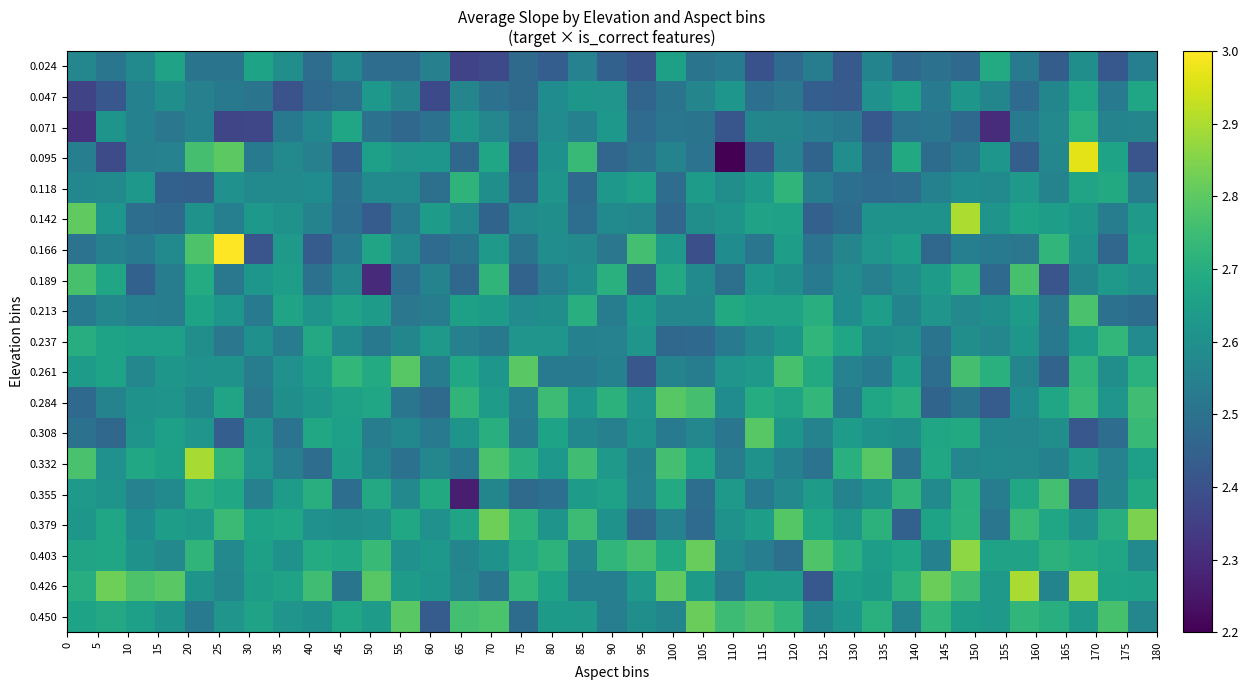

Reading right to left, transcribe all the data shown in this chart.

0.024: 2.5	2.4	2.6	2.4	2.5	2.7	2.5	2.5	2.5	2.6	2.4	2.5	2.5	2.4	2.5	2.5	2.7	2.4	2.4	2.6	2.4	2.5	2.4	2.4	2.5	2.5	2.5	2.6	2.5	2.6	2.7	2.5	2.5	2.7	2.6	2.5	2.6
0.047: 2.7	2.5	2.7	2.6	2.5	2.6	2.6	2.5	2.7	2.6	2.4	2.4	2.5	2.5	2.6	2.6	2.5	2.5	2.6	2.6	2.6	2.5	2.5	2.6	2.4	2.6	2.6	2.5	2.5	2.4	2.5	2.5	2.5	2.6	2.6	2.4	2.4
0.071: 2.6	2.6	2.7	2.6	2.5	2.3	2.5	2.5	2.5	2.4	2.5	2.5	2.6	2.6	2.4	2.5	2.5	2.5	2.6	2.6	2.6	2.5	2.6	2.6	2.5	2.5	2.5	2.7	2.6	2.5	2.4	2.4	2.6	2.5	2.6	2.6	2.3
0.095: 2.4	2.7	3.0	2.6	2.4	2.6	2.5	2.5	2.7	2.5	2.6	2.5	2.6	2.4	2.2	2.5	2.6	2.5	2.5	2.7	2.6	2.4	2.7	2.5	2.6	2.6	2.7	2.4	2.5	2.6	2.5	2.8	2.8	2.6	2.5	2.4	2.5
0.118: 2.5	2.7	2.7	2.6	2.6	2.6	2.6	2.6	2.5	2.5	2.5	2.5	2.7	2.6	2.6	2.6	2.5	2.7	2.6	2.5	2.6	2.5	2.6	2.7	2.5	2.6	2.6	2.5	2.6	2.6	2.6	2.6	2.4	2.4	2.6	2.6	2.6
0.142: 2.6	2.5	2.6	2.6	2.7	2.6	2.9	2.6	2.6	2.6	2.5	2.4	2.7	2.7	2.6	2.6	2.5	2.6	2.6	2.5	2.6	2.6	2.5	2.6	2.6	2.5	2.4	2.5	2.6	2.6	2.6	2.5	2.6	2.5	2.5	2.6	2.8
0.166: 2.7	2.5	2.6	2.7	2.5	2.5	2.5	2.5	2.6	2.6	2.6	2.5	2.6	2.5	2.6	2.4	2.6	2.8	2.5	2.6	2.6	2.5	2.6	2.5	2.5	2.6	2.7	2.5	2.4	2.6	2.4	3.0	2.8	2.6	2.5	2.6	2.5
0.189: 2.6	2.6	2.6	2.4	2.8	2.5	2.7	2.6	2.6	2.5	2.6	2.5	2.6	2.6	2.5	2.6	2.7	2.5	2.7	2.6	2.5	2.5	2.7	2.5	2.6	2.5	2.3	2.6	2.5	2.6	2.6	2.5	2.7	2.5	2.4	2.7	2.8
0.213: 2.5	2.5	2.8	2.5	2.6	2.6	2.6	2.6	2.6	2.6	2.6	2.7	2.7	2.7	2.7	2.6	2.6	2.6	2.5	2.7	2.6	2.6	2.6	2.7	2.5	2.5	2.6	2.7	2.6	2.7	2.5	2.6	2.7	2.5	2.5	2.6	2.5
0.237: 2.6	2.7	2.6	2.5	2.6	2.6	2.6	2.5	2.6	2.6	2.7	2.7	2.6	2.6	2.5	2.5	2.5	2.6	2.6	2.6	2.6	2.6	2.5	2.5	2.6	2.6	2.5	2.6	2.7	2.5	2.6	2.5	2.6	2.7	2.7	2.7	2.7
0.261: 2.7	2.6	2.7	2.5	2.6	2.7	2.8	2.5	2.6	2.5	2.6	2.7	2.8	2.6	2.6	2.5	2.6	2.4	2.6	2.5	2.5	2.8	2.6	2.7	2.5	2.8	2.7	2.7	2.6	2.6	2.5	2.6	2.6	2.6	2.6	2.7	2.6
0.284: 2.8	2.6	2.7	2.7	2.6	2.4	2.5	2.5	2.7	2.7	2.5	2.7	2.7	2.7	2.6	2.8	2.8	2.6	2.7	2.6	2.7	2.5	2.6	2.7	2.5	2.5	2.7	2.7	2.6	2.6	2.5	2.7	2.6	2.6	2.6	2.6	2.5
0.308: 2.7	2.5	2.4	2.6	2.6	2.6	2.7	2.7	2.6	2.6	2.6	2.6	2.6	2.8	2.5	2.6	2.5	2.6	2.5	2.6	2.7	2.5	2.7	2.6	2.5	2.6	2.5	2.7	2.7	2.5	2.6	2.4	2.6	2.7	2.6	2.5	2.5
0.332: 2.7	2.6	2.6	2.6	2.6	2.6	2.6	2.7	2.5	2.8	2.7	2.5	2.6	2.6	2.5	2.7	2.8	2.6	2.6	2.8	2.6	2.7	2.8	2.5	2.6	2.5	2.6	2.6	2.5	2.5	2.6	2.7	2.9	2.7	2.7	2.6	2.8
0.355: 2.7	2.6	2.4	2.8	2.7	2.5	2.7	2.6	2.7	2.6	2.6	2.6	2.6	2.5	2.6	2.5	2.7	2.6	2.7	2.6	2.5	2.5	2.6	2.3	2.7	2.6	2.7	2.5	2.7	2.6	2.5	2.7	2.7	2.6	2.6	2.6	2.6
0.379: 2.8	2.7	2.6	2.7	2.7	2.5	2.7	2.7	2.4	2.7	2.6	2.7	2.8	2.6	2.6	2.5	2.6	2.5	2.6	2.7	2.6	2.7	2.8	2.7	2.6	2.7	2.6	2.6	2.6	2.7	2.7	2.7	2.6	2.6	2.6	2.7	2.6
0.403: 2.6	2.7	2.7	2.7	2.7	2.7	2.9	2.6	2.7	2.6	2.7	2.8	2.5	2.5	2.6	2.8	2.7	2.8	2.7	2.6	2.7	2.7	2.6	2.6	2.6	2.6	2.7	2.7	2.7	2.6	2.7	2.6	2.7	2.6	2.6	2.7	2.7
0.426: 2.7	2.7	2.9	2.6	2.9	2.6	2.8	2.8	2.7	2.6	2.7	2.4	2.6	2.6	2.5	2.6	2.8	2.6	2.5	2.5	2.7	2.7	2.5	2.6	2.6	2.6	2.8	2.5	2.8	2.7	2.6	2.6	2.6	2.8	2.8	2.8	2.7
0.450: 2.6	2.8	2.6	2.7	2.7	2.6	2.6	2.7	2.6	2.7	2.6	2.6	2.7	2.8	2.7	2.8	2.6	2.6	2.5	2.6	2.6	2.5	2.8	2.8	2.4	2.8	2.6	2.7	2.6	2.6	2.7	2.6	2.5	2.6	2.7	2.7	2.7